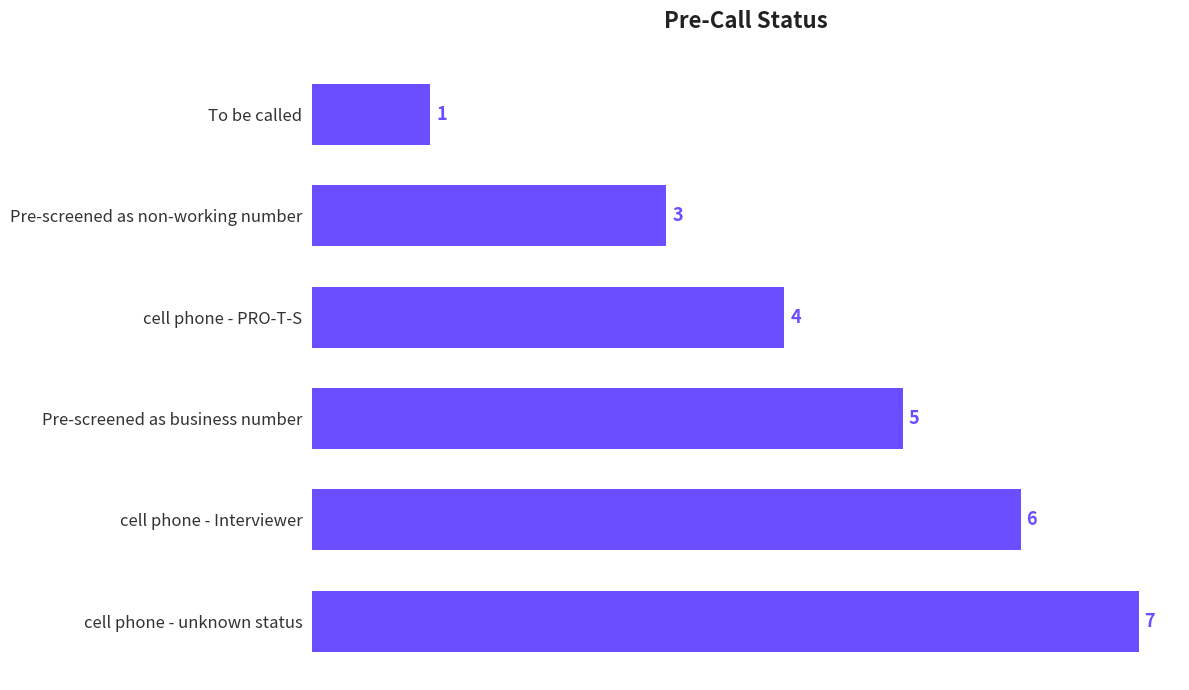

What is the sum of all values?

26